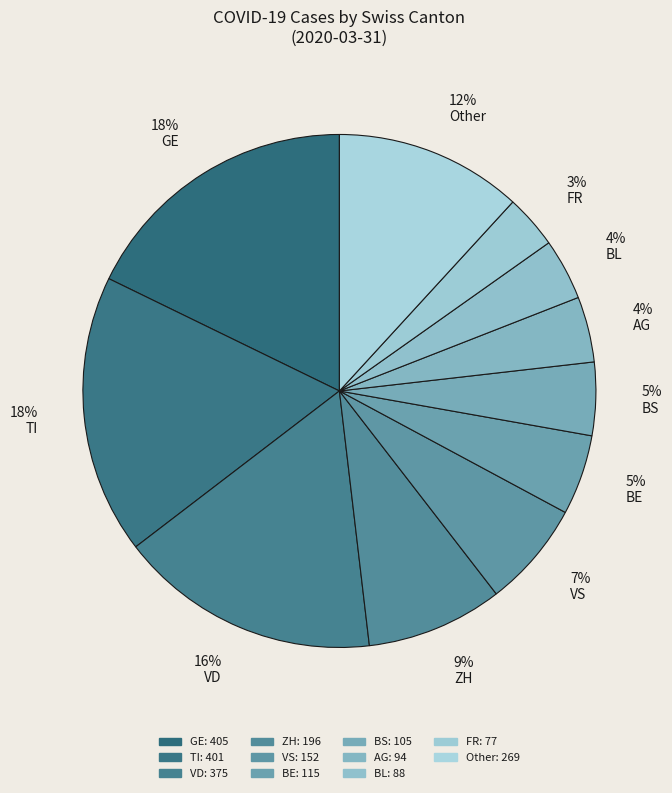

To the nearest percent, what is the combined percentage of 4% AG and 18% GE?

22%